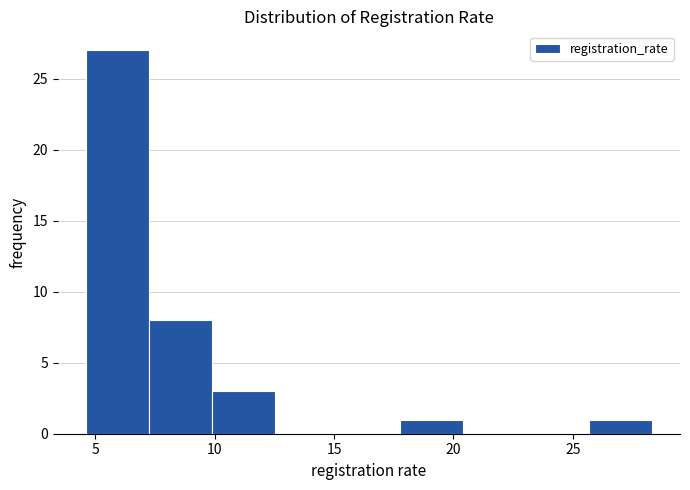

Reading left to right, transcribe this chart: for each bar, give the range it covers on the x-axis and its height. Neither the bar edges nor the heights are printed on the chart, so give them approximately, as read against the axes.

4.5 to 7.5: 27
7.5 to 10.0: 8
10.0 to 12.5: 3
12.5 to 15.0: 0
15.0 to 18.0: 0
18.0 to 20.5: 1
20.5 to 23.0: 0
23.0 to 25.5: 0
25.5 to 28.5: 1